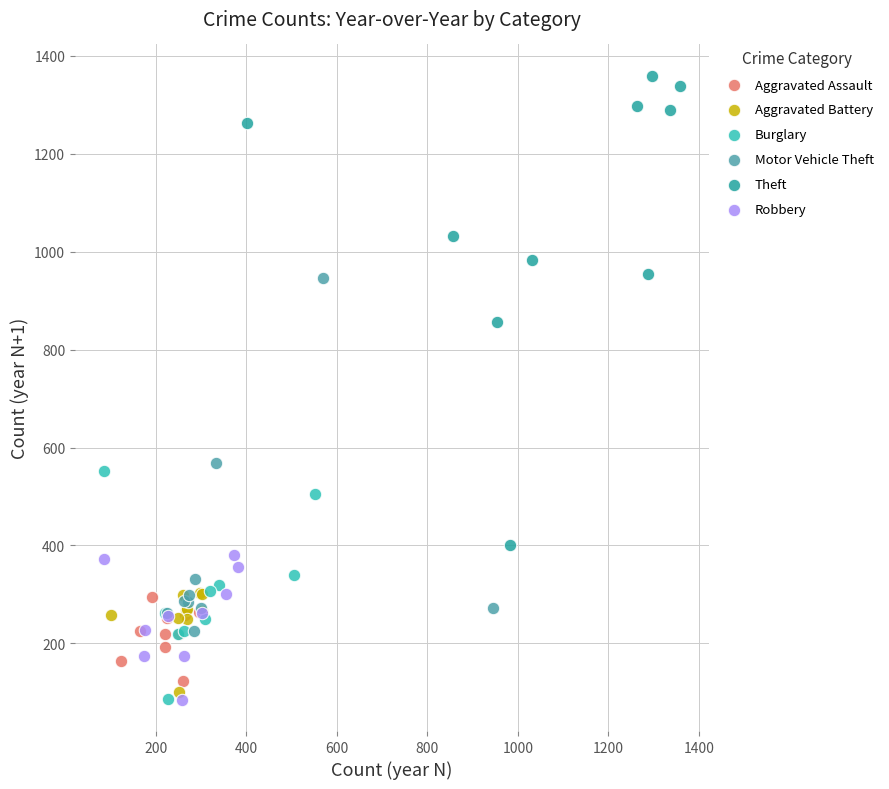

Which series has the largest Y range (max minus min)?

Theft